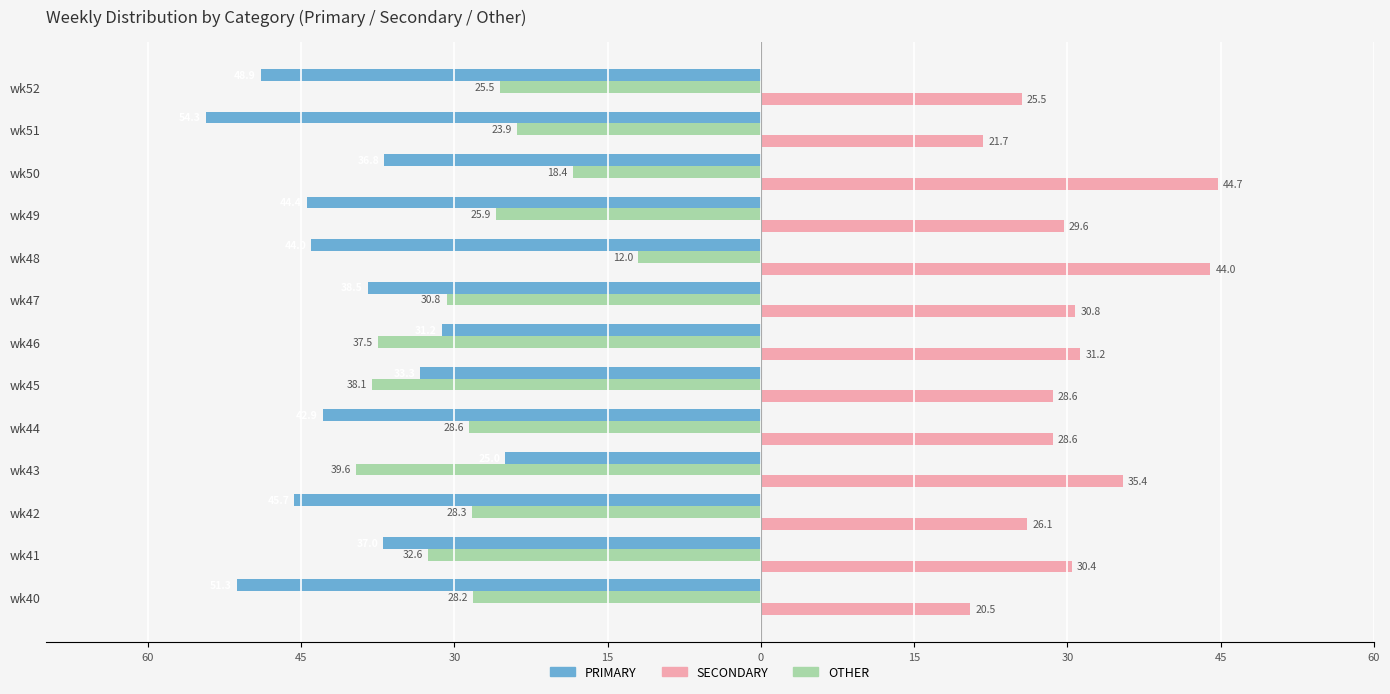

How many values in the OTHER series exceed -28?

5